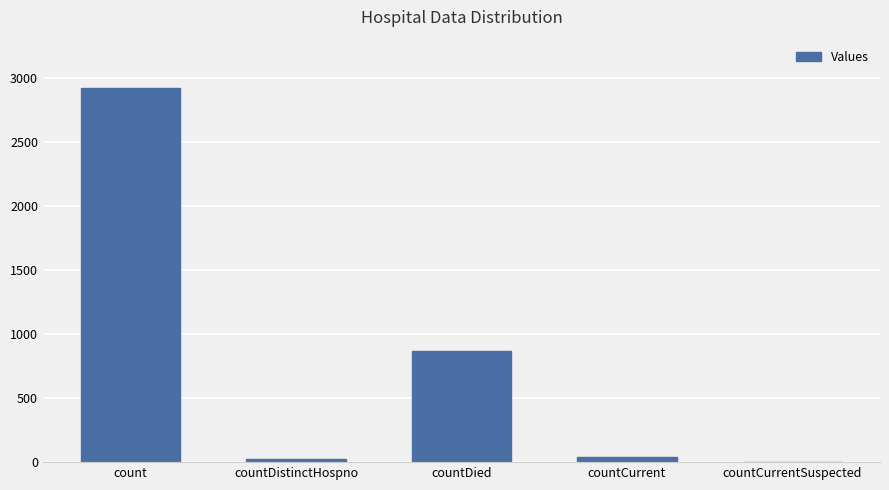

Is it true that the value at countCurrentSuspected is -1845?

False